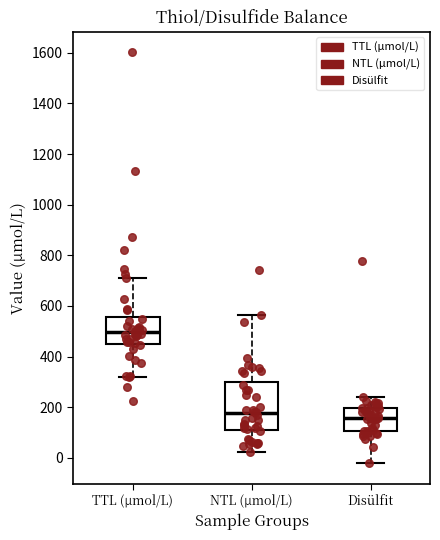

Reading left to right, transcribe this box plot: for each box, give where its median line is, the range the box spans, and where its two whiskers end, as read against the y-axis. The values are not printed on the chart, so give them approximately, as read against the axis.

TTL (µmol/L): median 500, box 460 to 560, whiskers 320 to 700
NTL (µmol/L): median 180, box 120 to 300, whiskers 20 to 560
Disülfit: median 160, box 100 to 200, whiskers -20 to 240